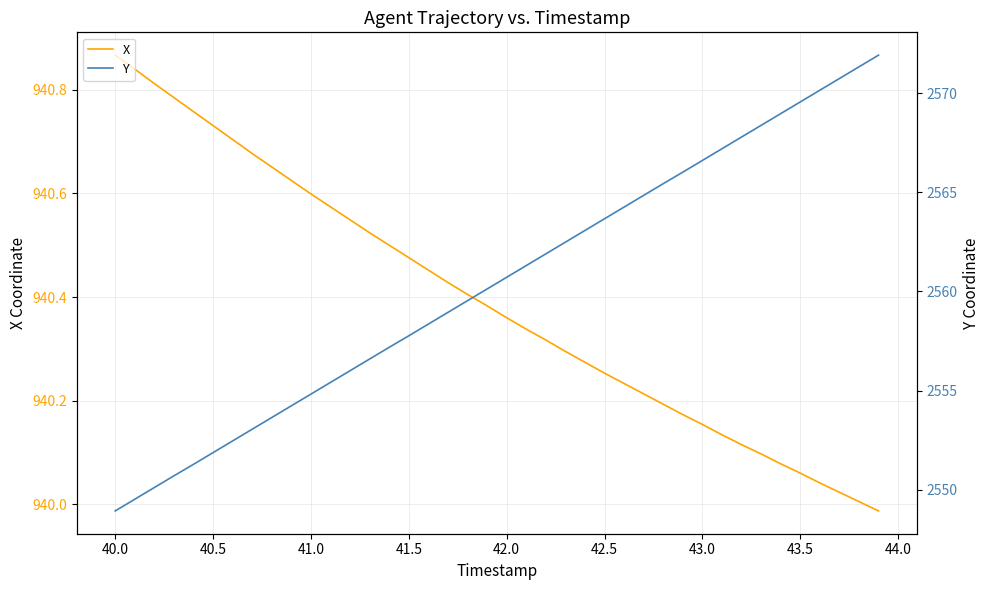

How many lines are shown in the chart?

2